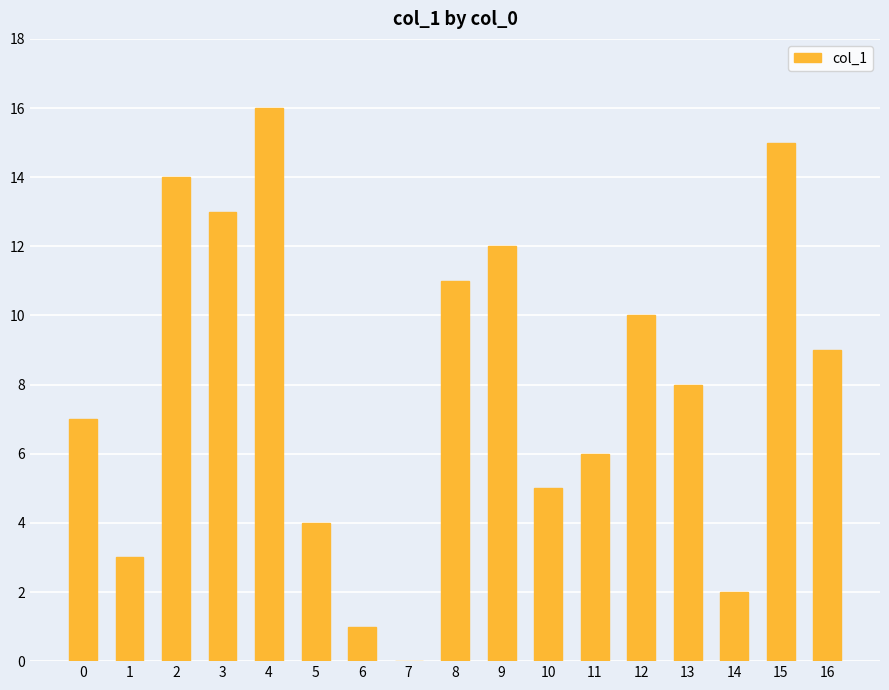

The value at 11 is 6. True or false?

True